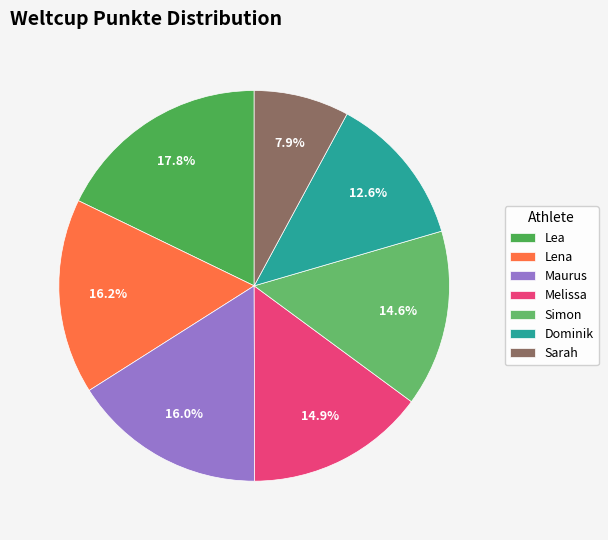

To the nearest percent, what is the average slice percentage?

14%